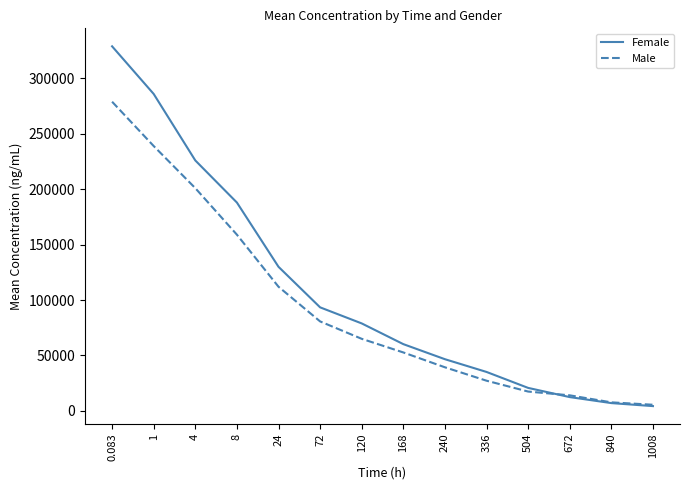

Reading left to right, transcribe all the data shown in this chart.

Female: 0.083=329000	1=286000	4=226000	8=188000	24=130000	72=93400	120=78900	168=60200	240=46600	336=35100	504=20700	672=12400	840=6990	1008=4270
Male: 0.083=279000	1=239000	4=201000	8=159000	24=112000	72=80700	120=65000	168=52700	240=39300	336=27200	504=17400	672=14000	840=7660	1008=5490